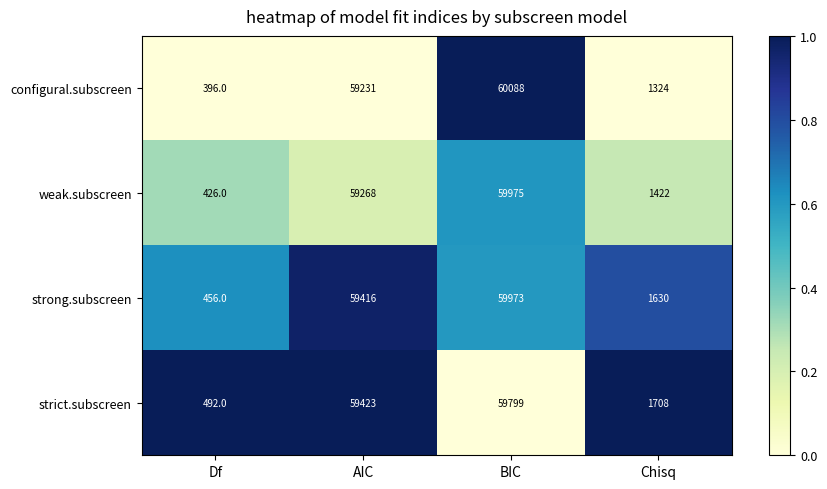

Is it true that strong.subscreen equals 1630 at Chisq?

True